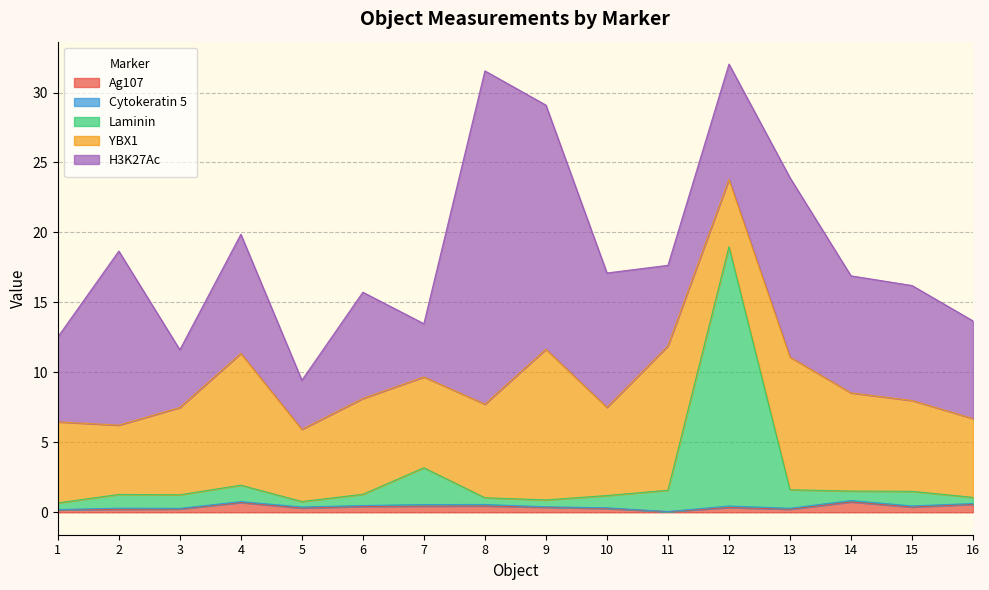

The Laminin series shows 0.4 at 16. True or false?

True